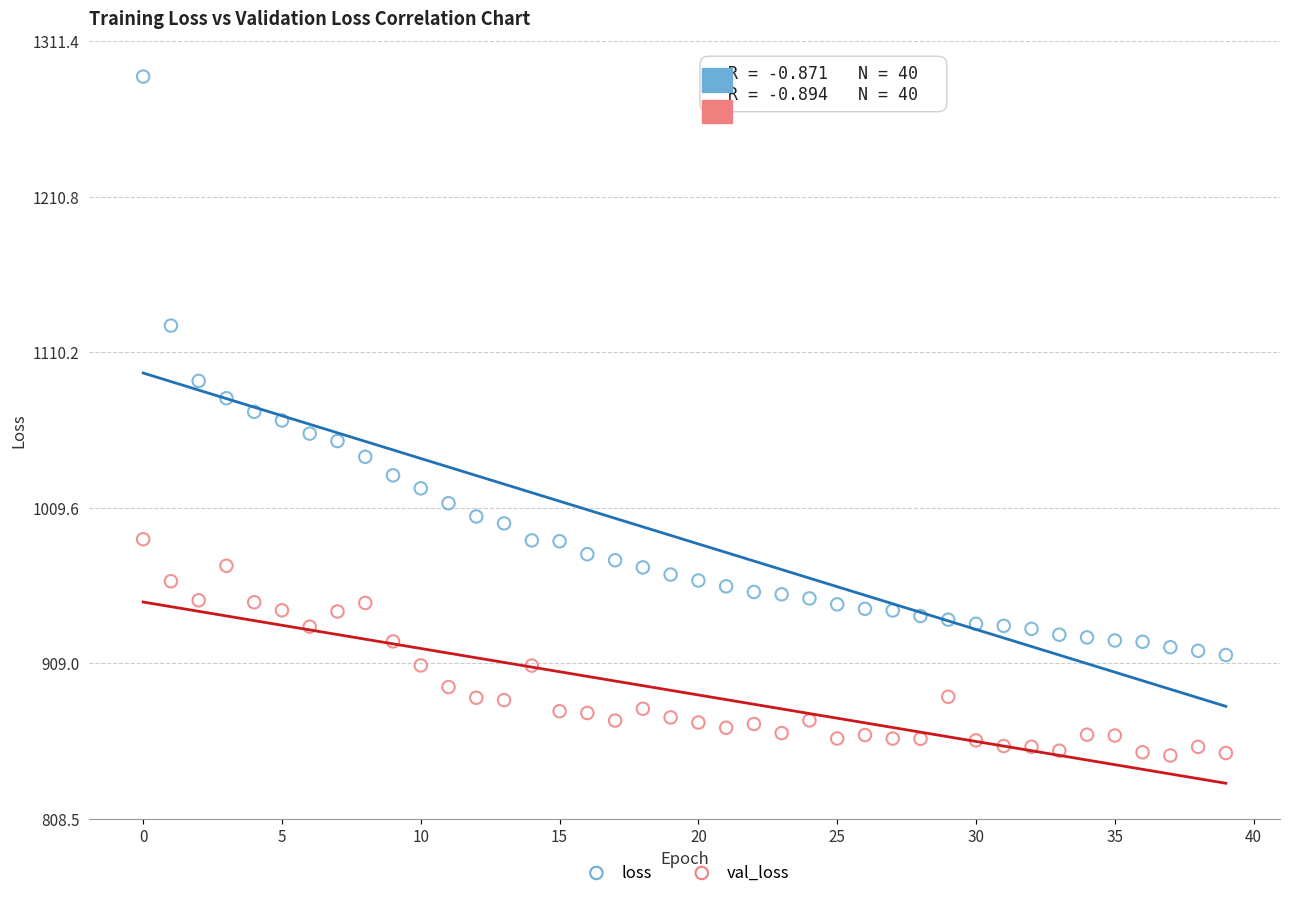

Which series reaches the minimum Y coordinate?

val_loss